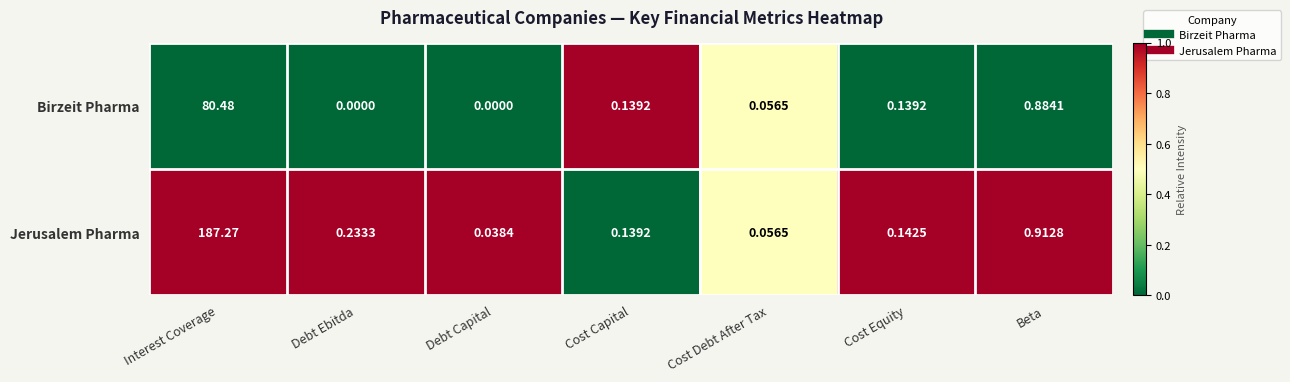

At which category is the sum across all series the highest?

Interest Coverage